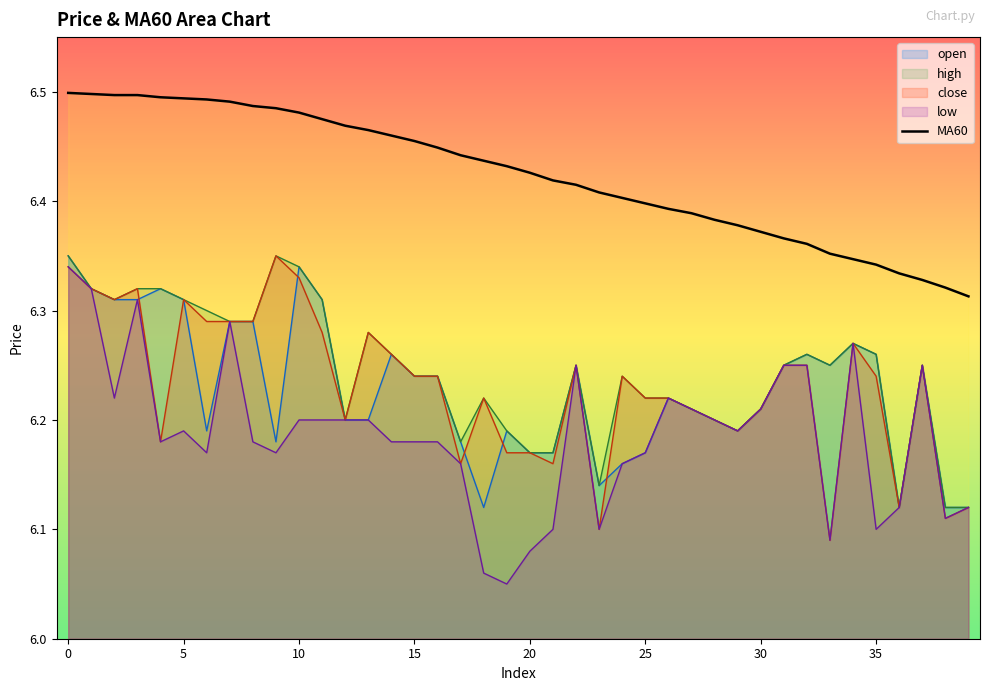

How many lines are shown in the chart?

5